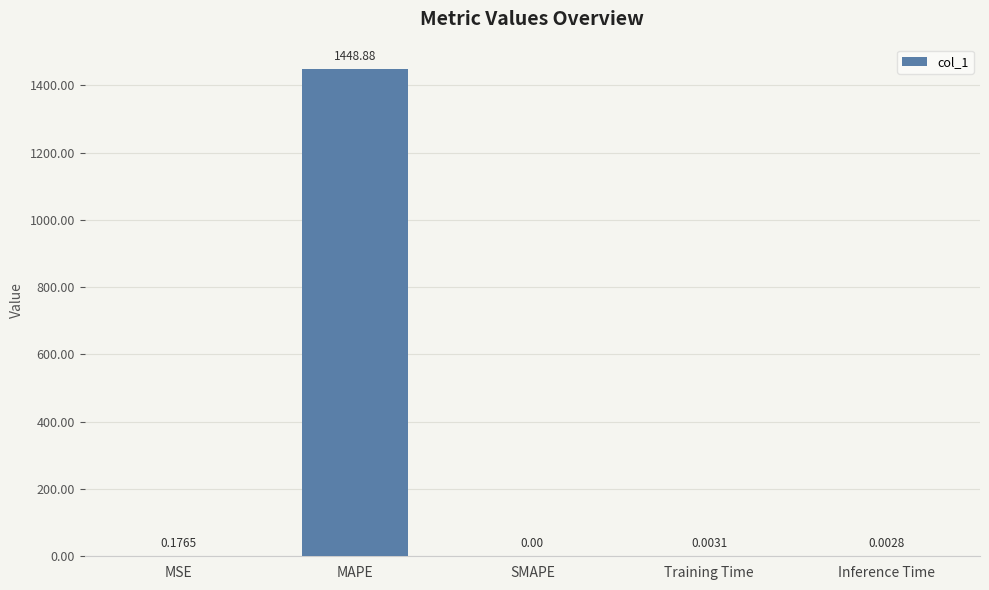

Which label corresponds to the largest value in the chart?

MAPE